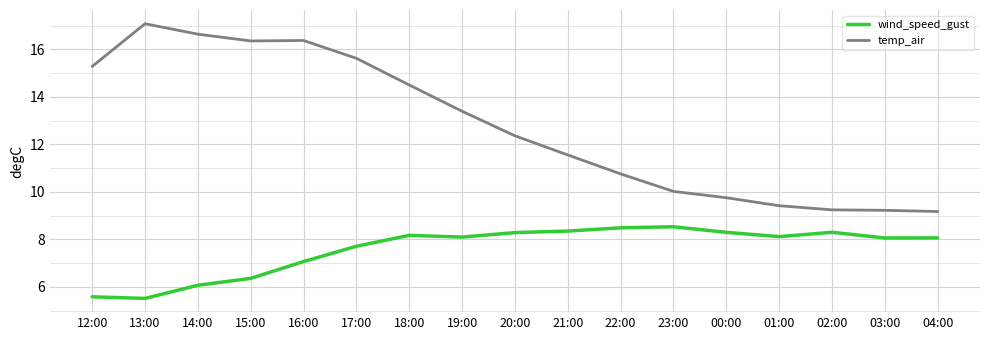

What position from the left is 12:00?

1